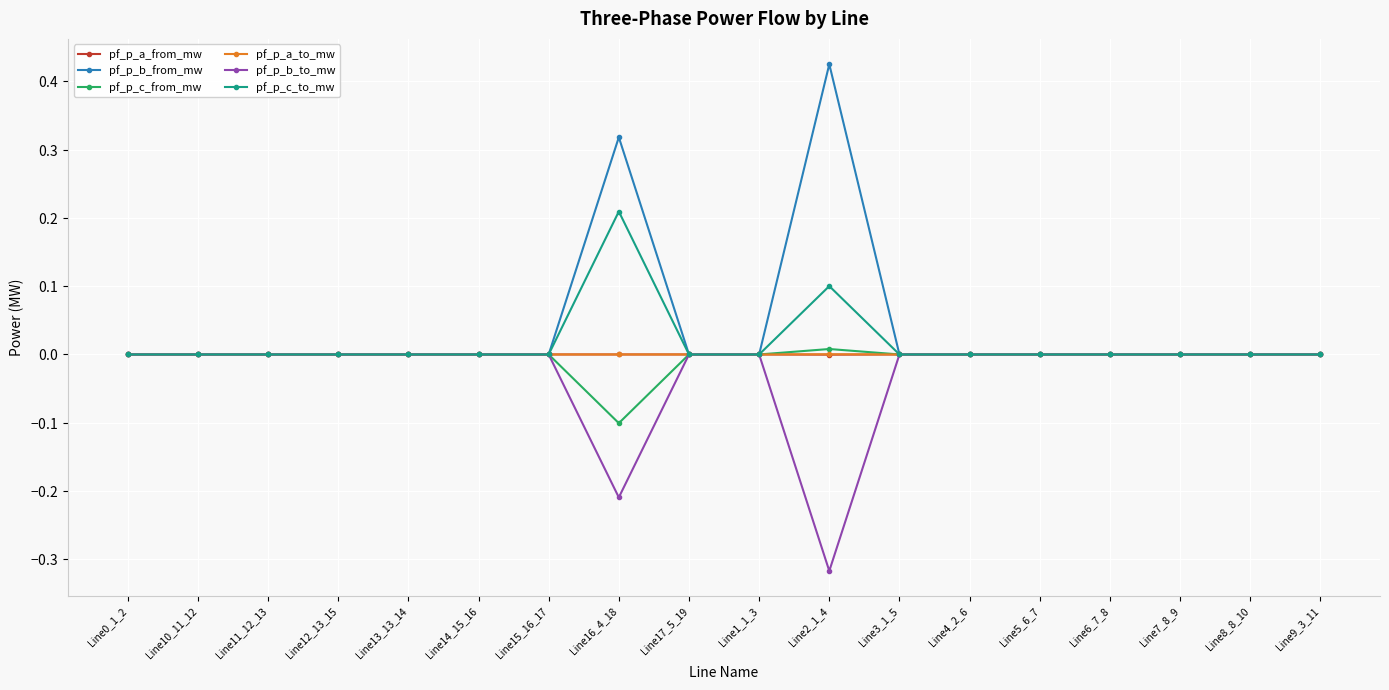

Which series ends up on top after the final intersection of pf_p_b_from_mw and pf_p_b_to_mw?

pf_p_b_to_mw